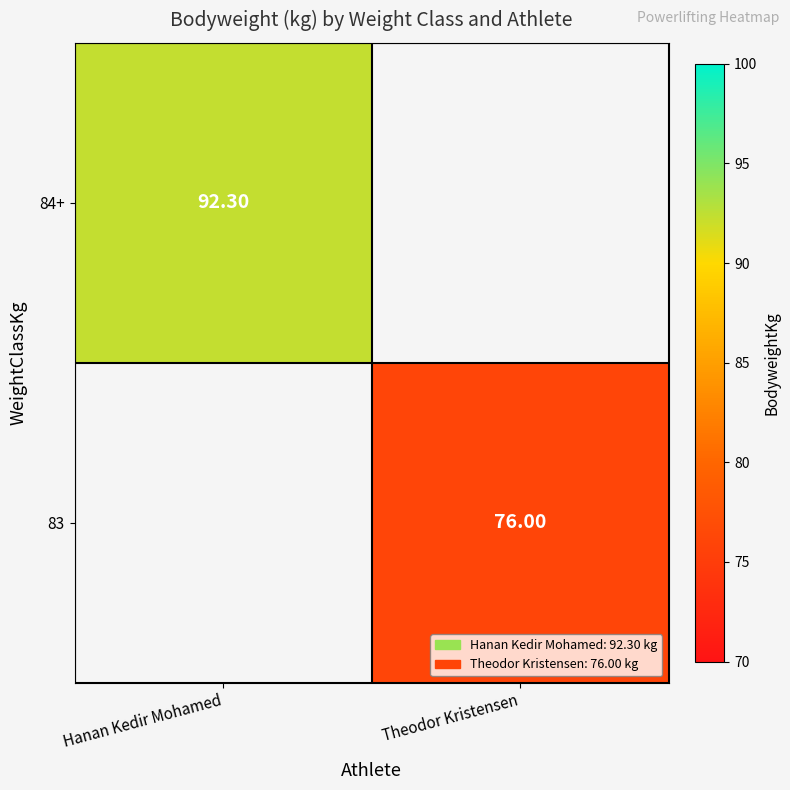

Is the value of 84+ at Theodor Kristensen greater than the value of 83 at Theodor Kristensen?

No